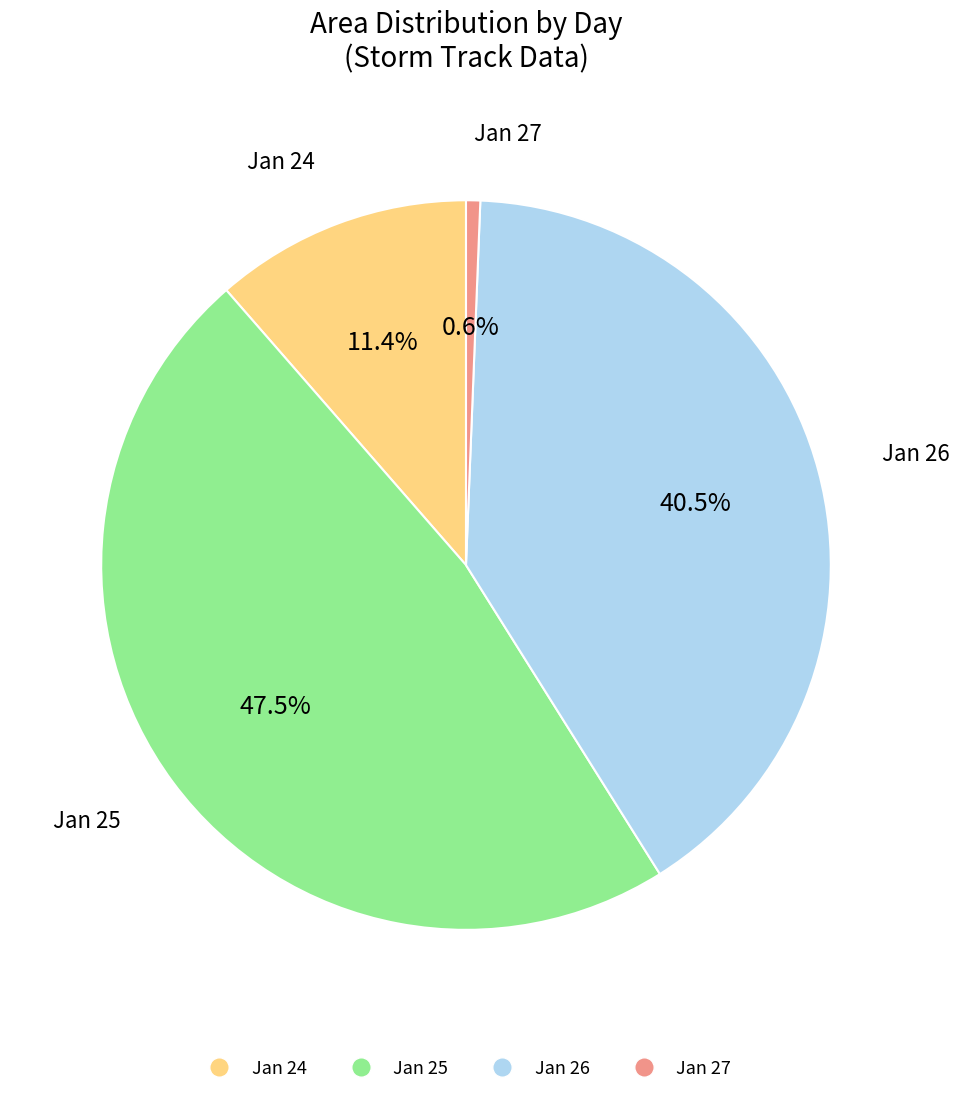

Is there any slice that represents more than half of the pie?

No